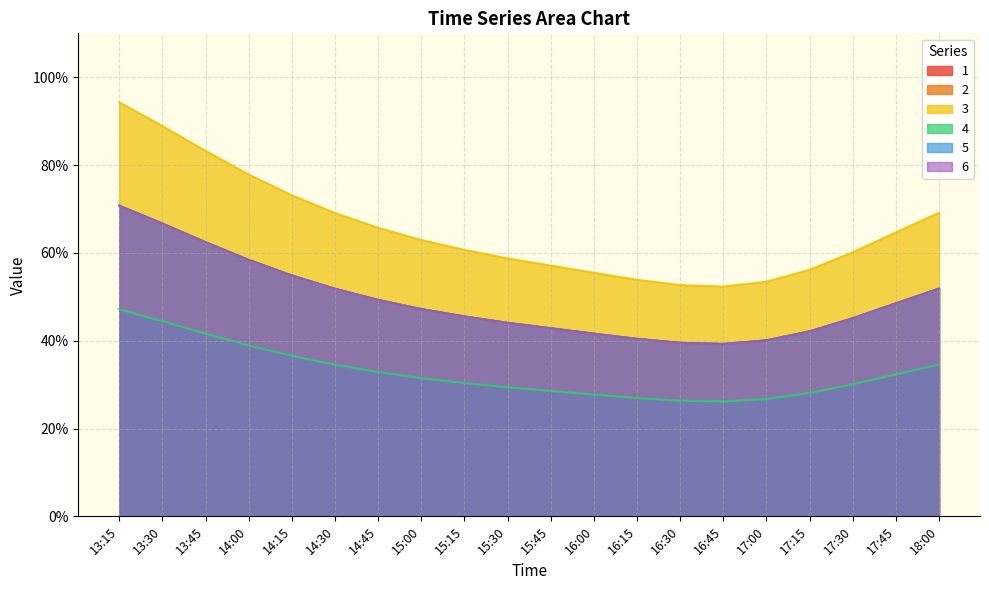

True or false: 2 has more than 0 points higher than both neighbors.

False